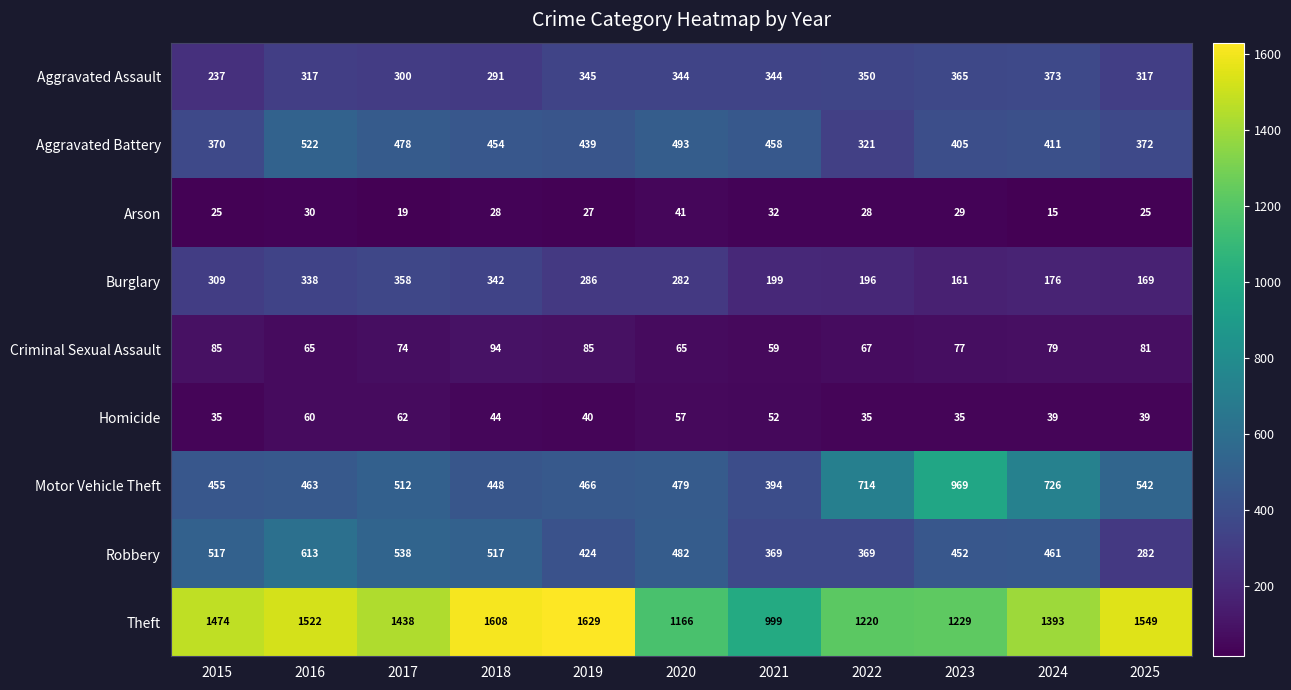

What is the total value across all series at 2019?

3741